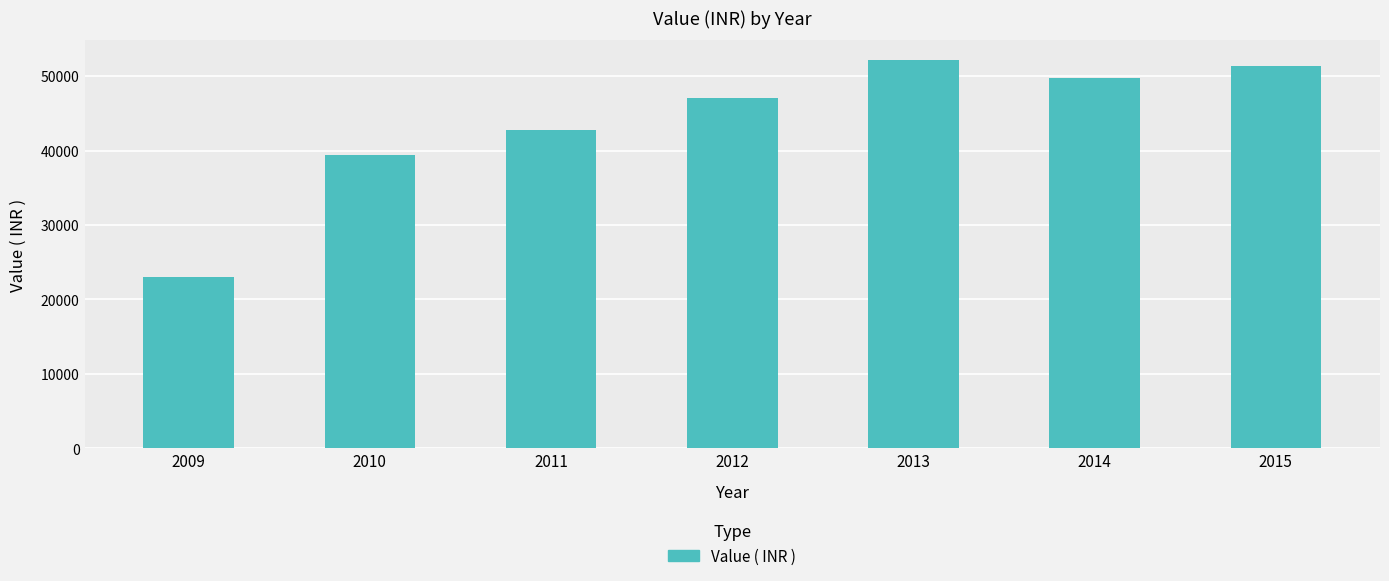

Reading left to right, transcribe all the data shown in this chart.

22990	39360	42808	47041	52173	49789	51347